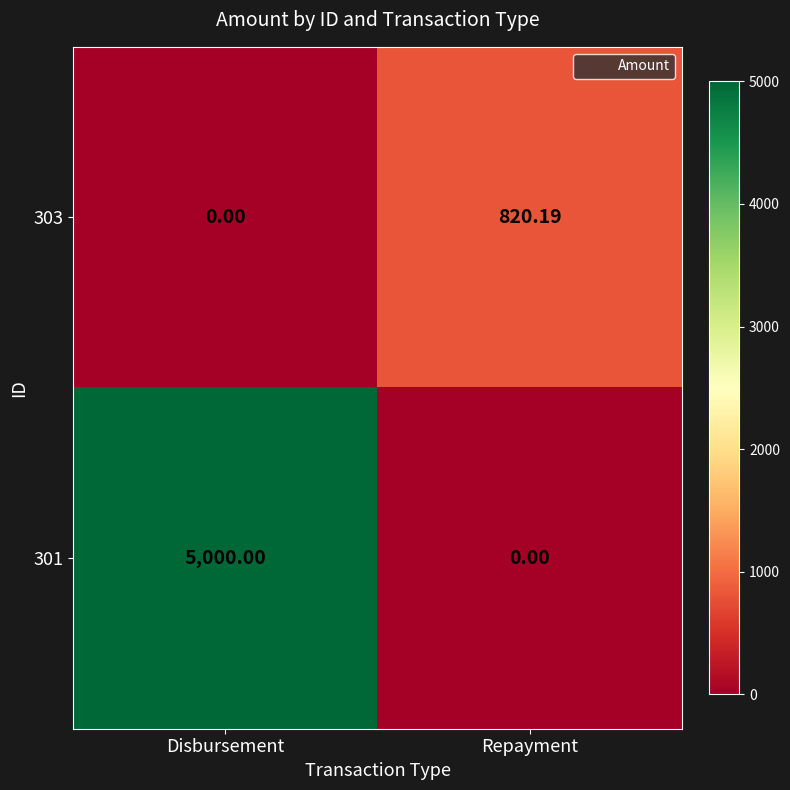

What is the maximum value shown in the chart?

5000.0